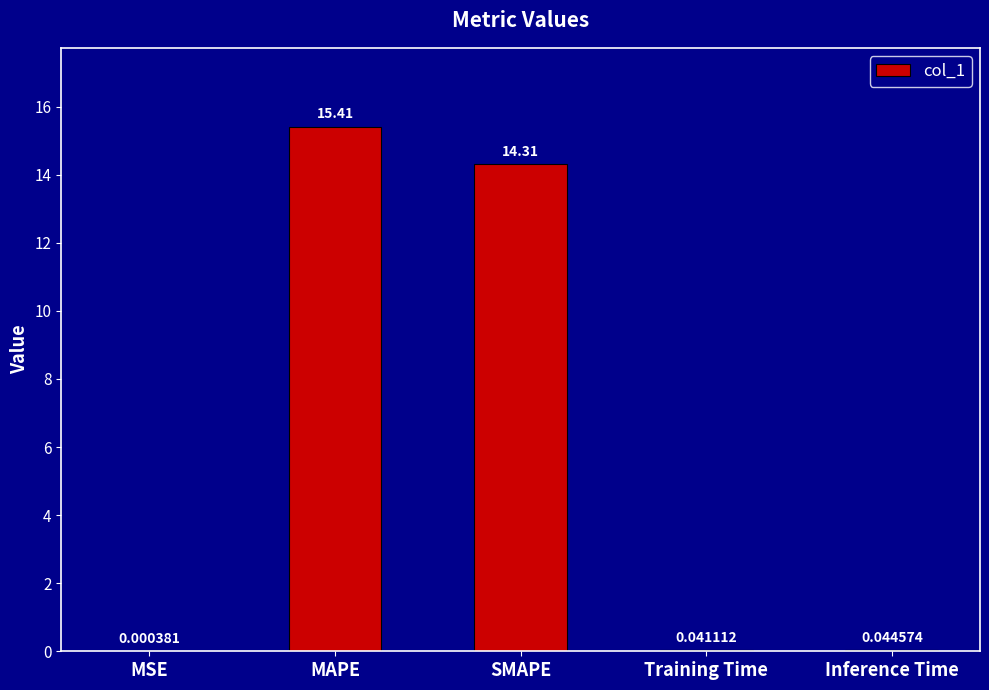

Between SMAPE and MSE, which is larger?

SMAPE